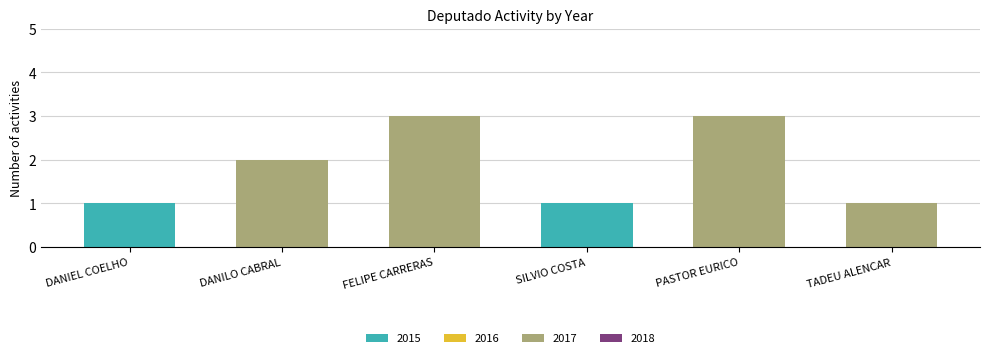

Reading left to right, what are the values for 2015?

DANIEL COELHO=1	DANILO CABRAL=0	FELIPE CARRERAS=0	SILVIO COSTA=1	PASTOR EURICO=0	TADEU ALENCAR=0